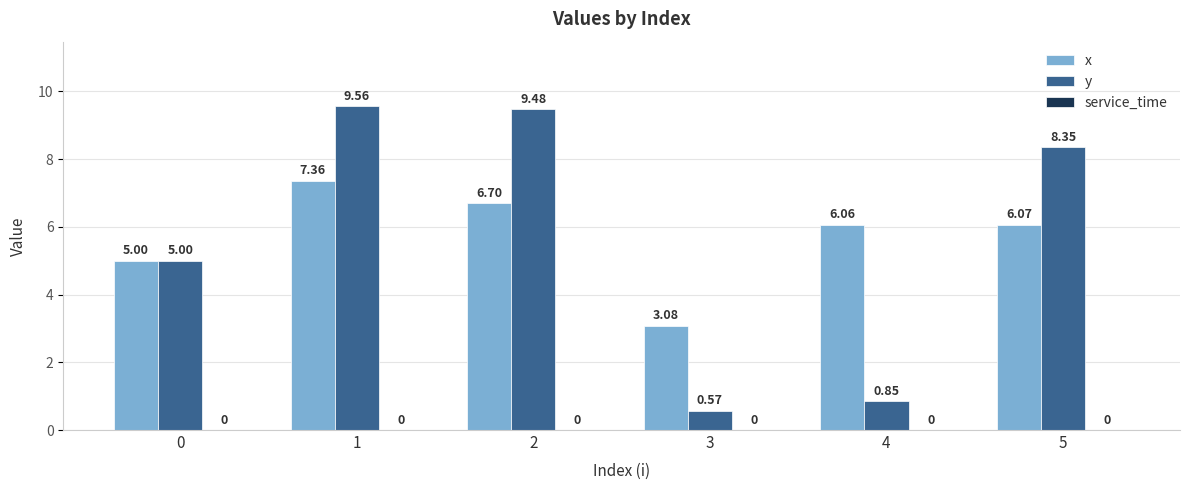

True or false: x has a value of 6.1 at 4.

True